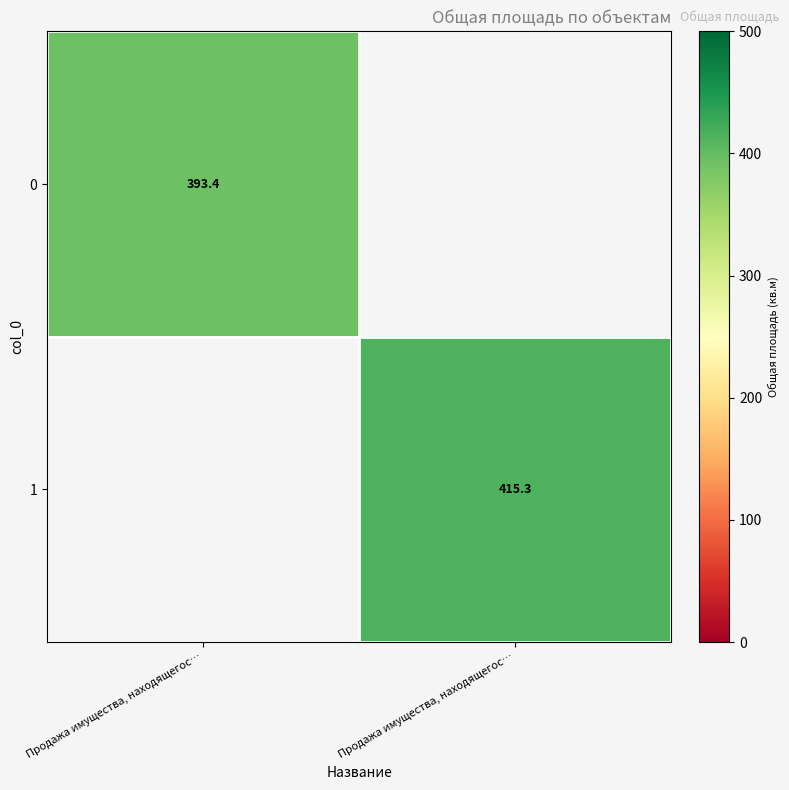

List the series in order of their overall mean, lowest first.

0, 1